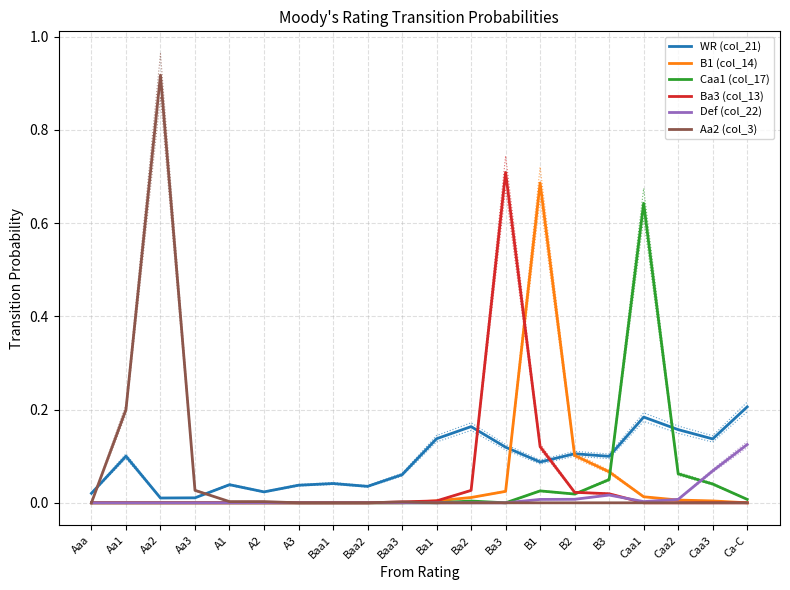

What is the label of the 6th point from the left?

A2